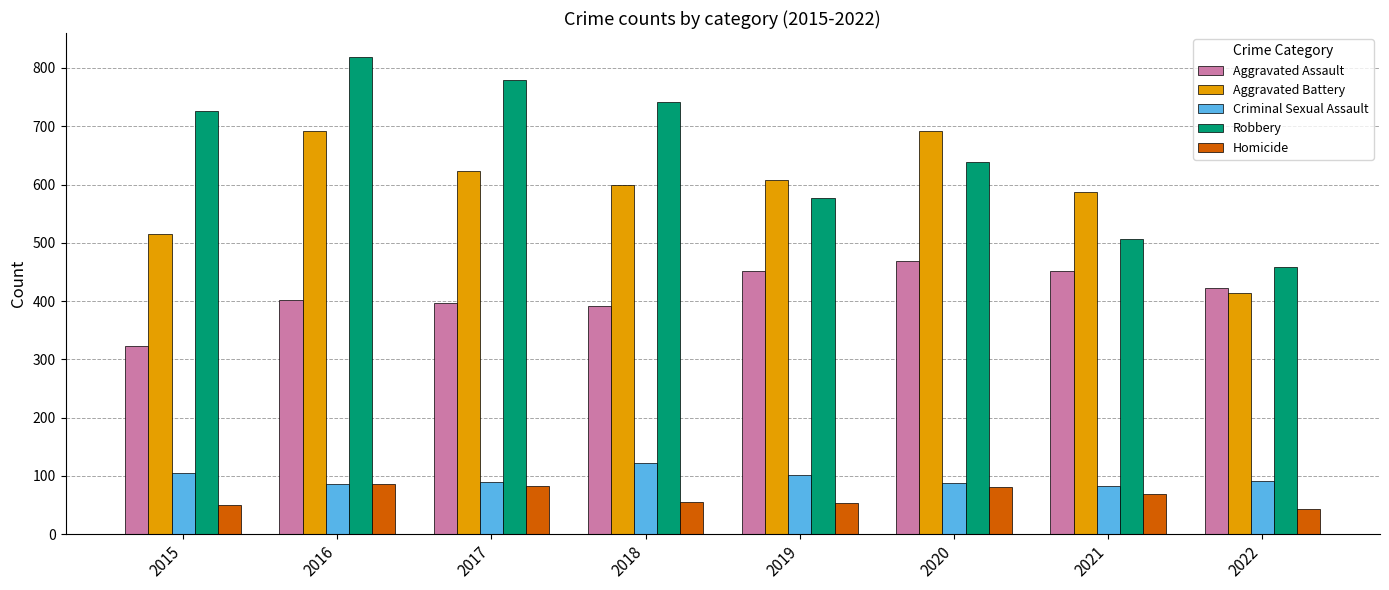

Is the value of Criminal Sexual Assault at 2021 greater than the value of Robbery at 2021?

No